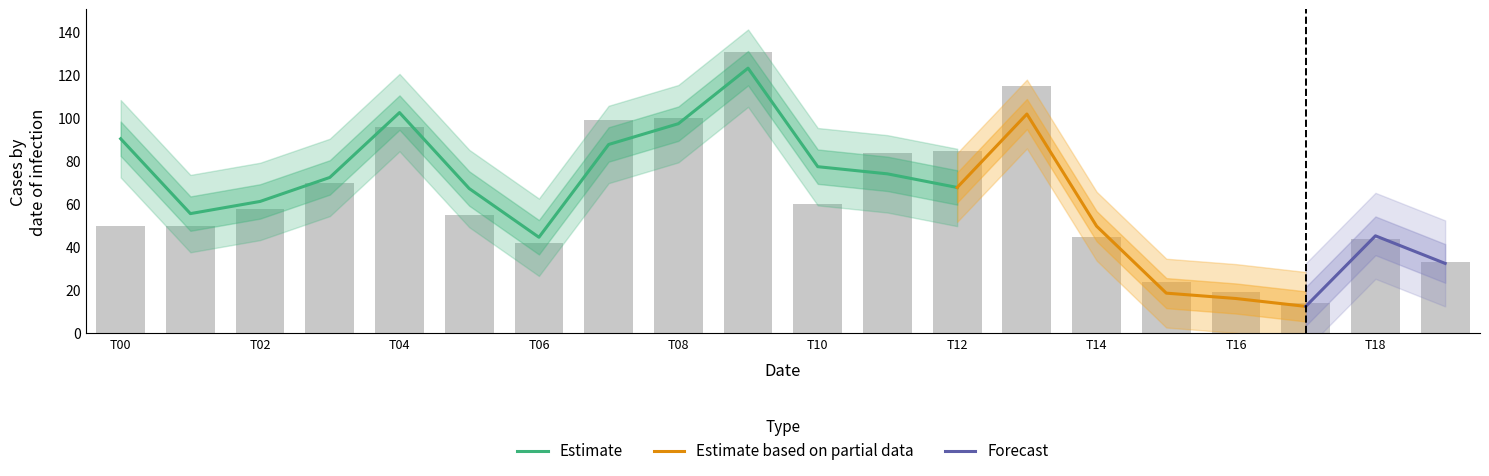

How many groups of bars are there?

20